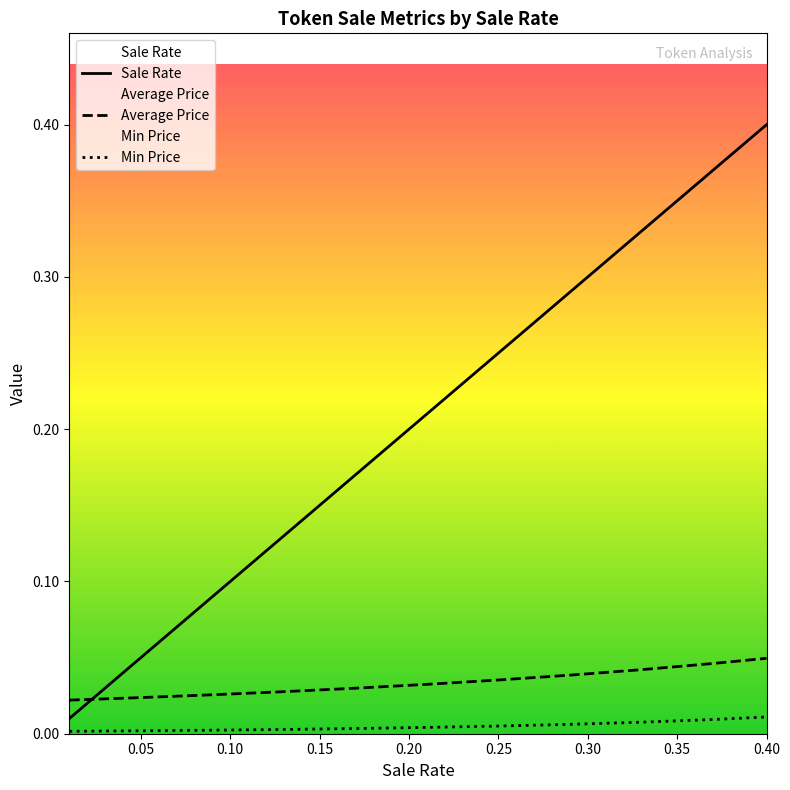

Which series has the widest spread of values?

Sale Rate